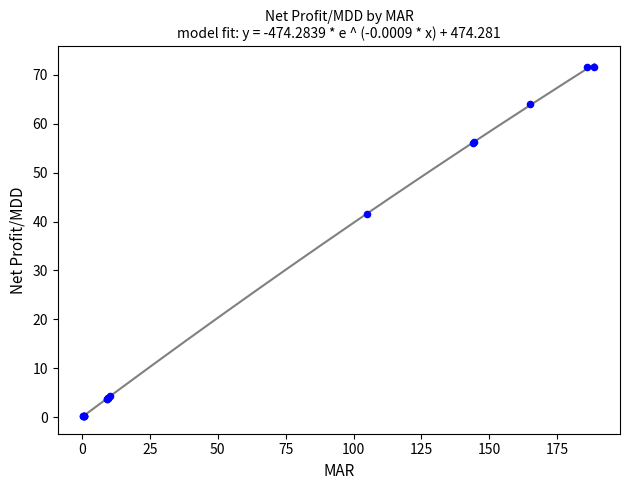

What Y value in the scatter plot is closest to 35?

41.6